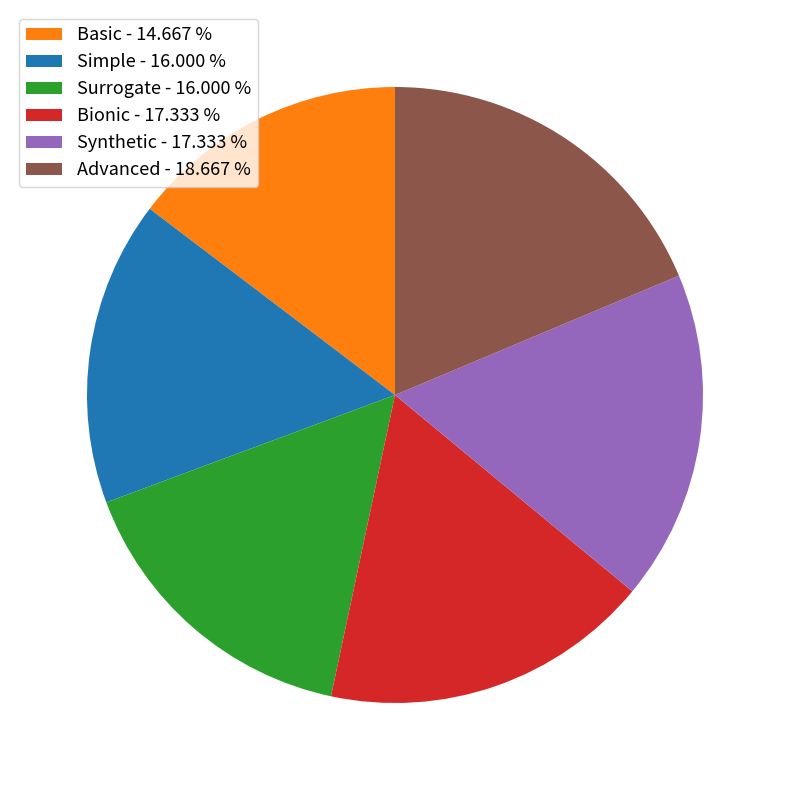

Do Bionic and Simple together represent more than half of the pie?

No